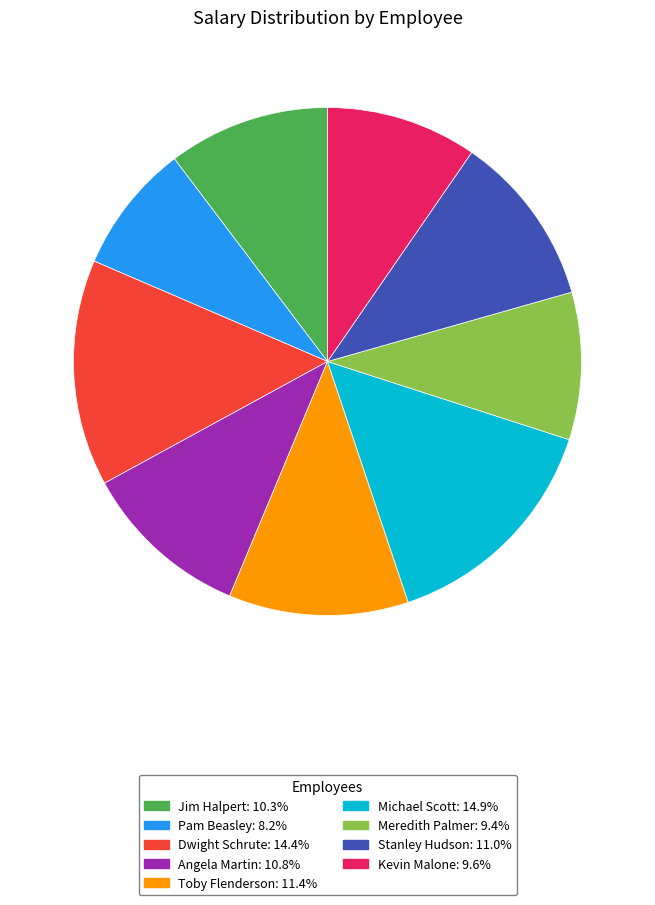

Do Stanley Hudson and Angela Martin together represent more than half of the pie?

No